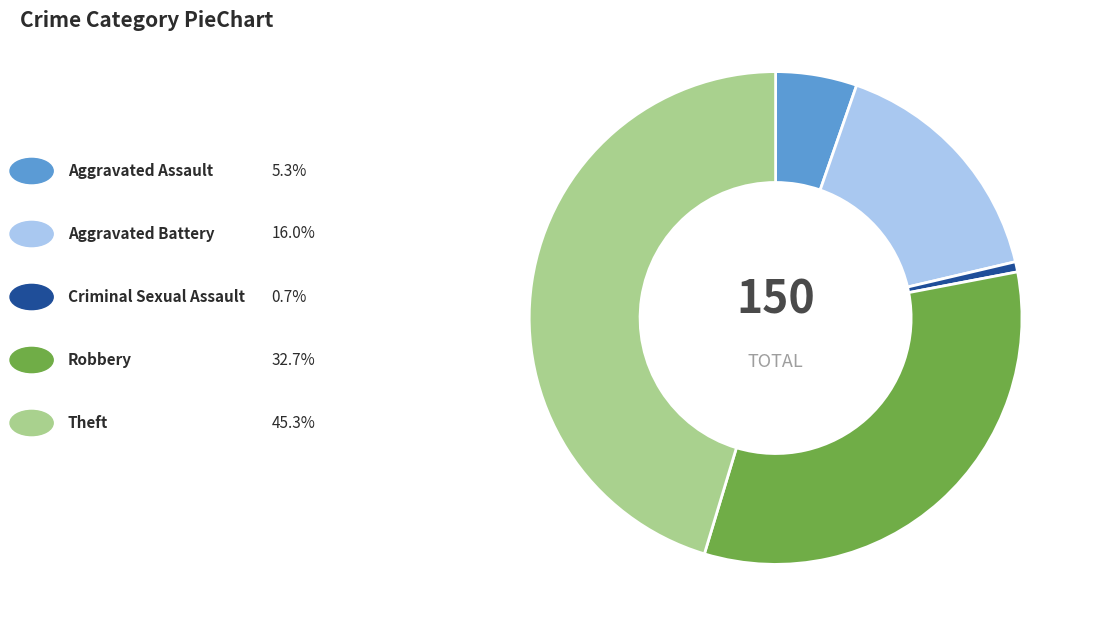

How many slices are in this pie chart?

5